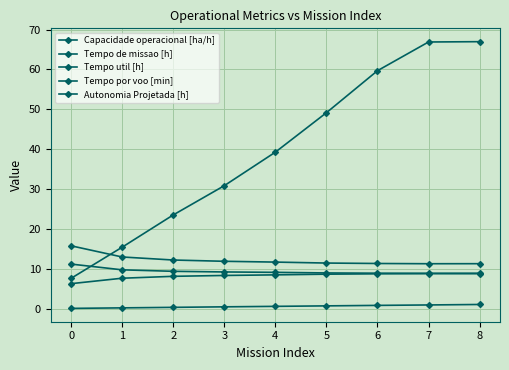

Does the chart have visible grid lines?

Yes